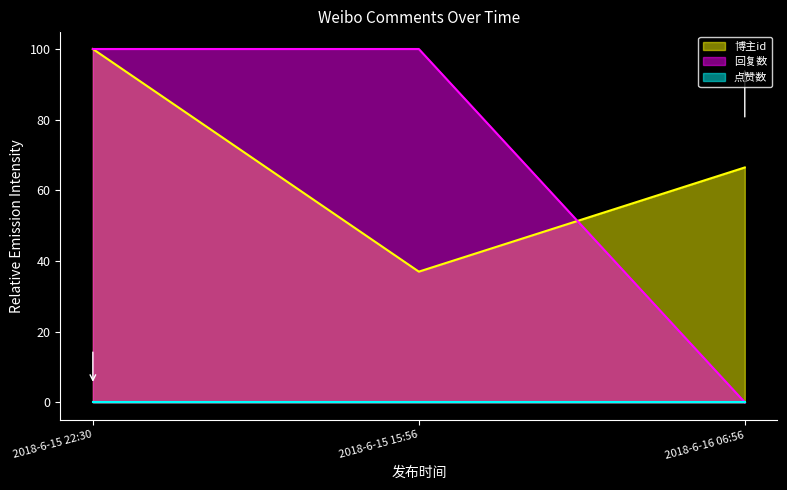

At how many categories does at least one series exceed 89?

2